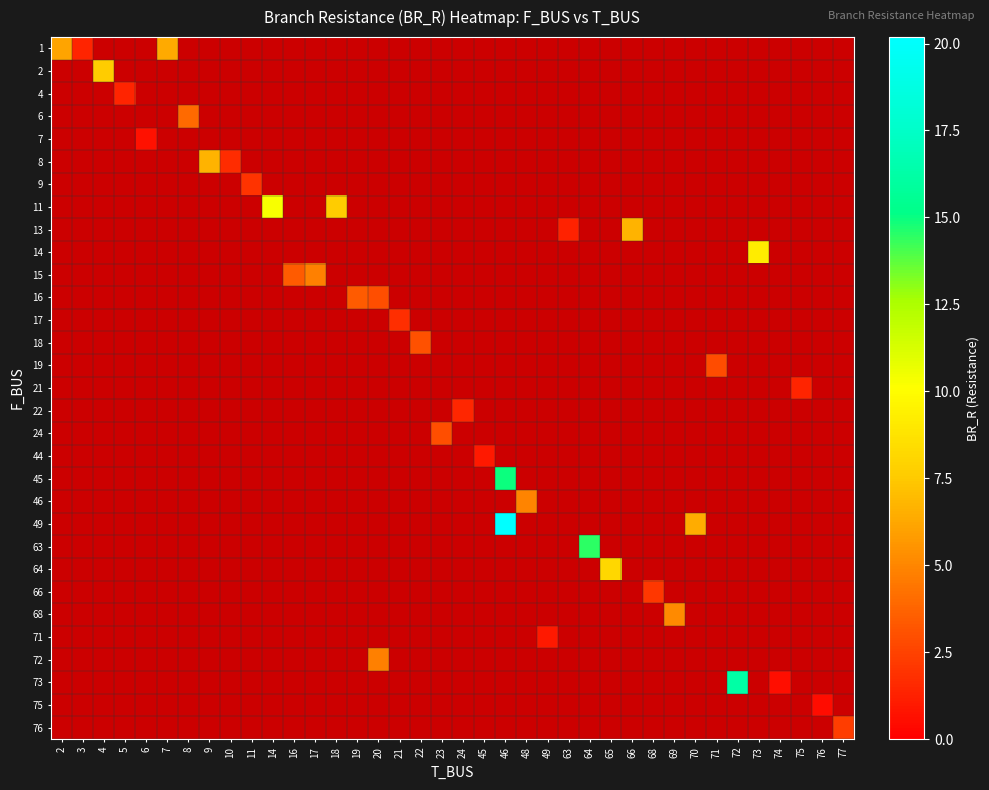

Which label corresponds to the smallest value in the chart?

76